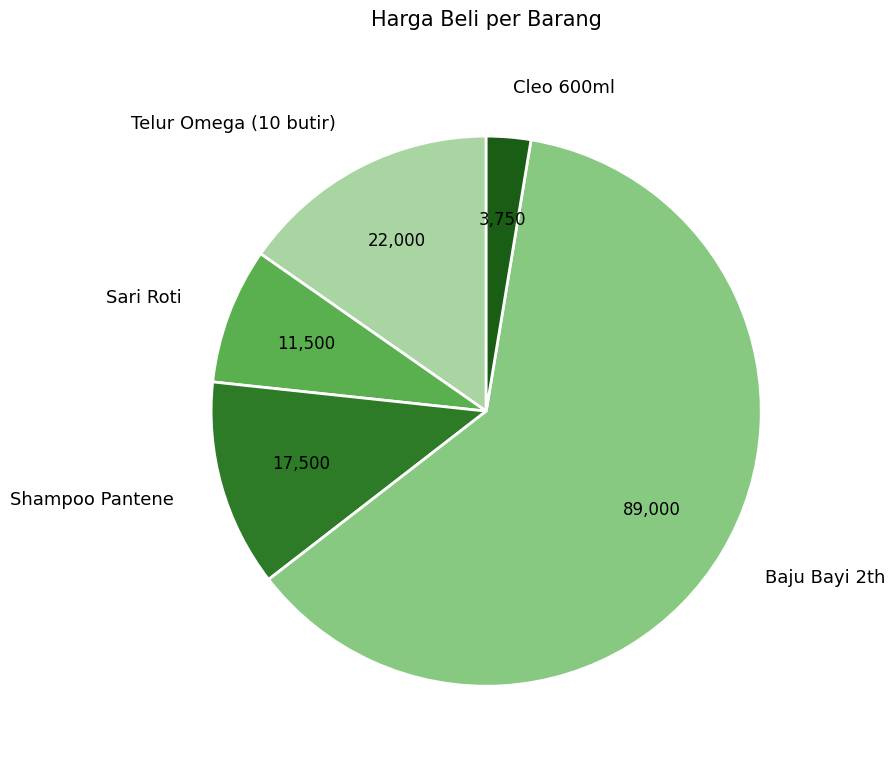

Which slice is the smallest?

Cleo 600ml